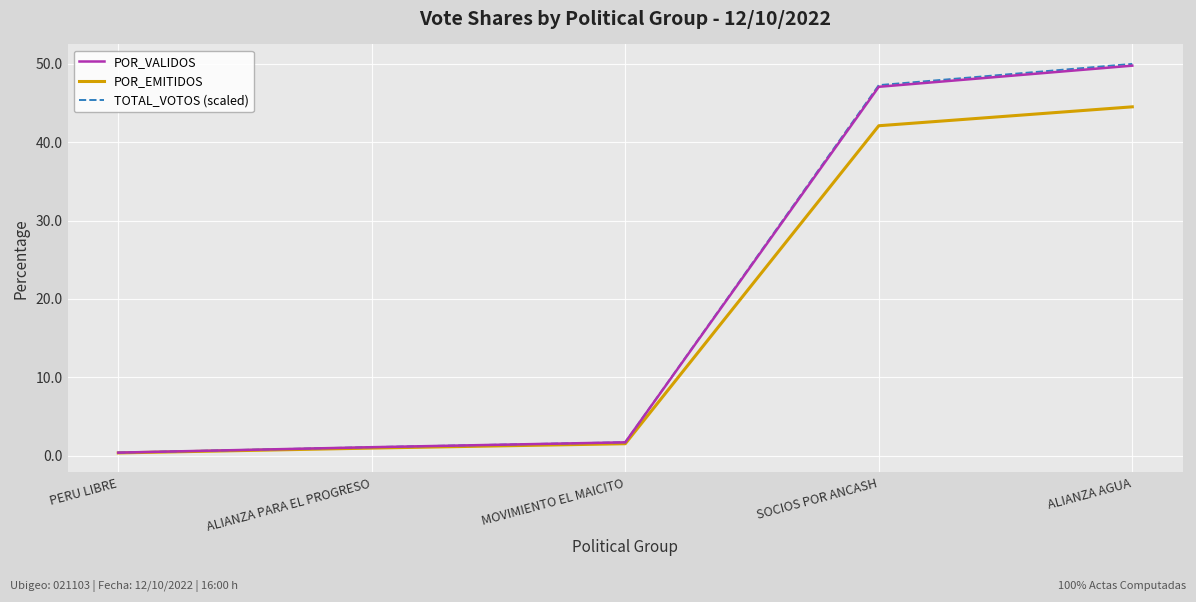

What is the spread (max minus min) of values at ALIANZA PARA EL PROGRESO?

0.1